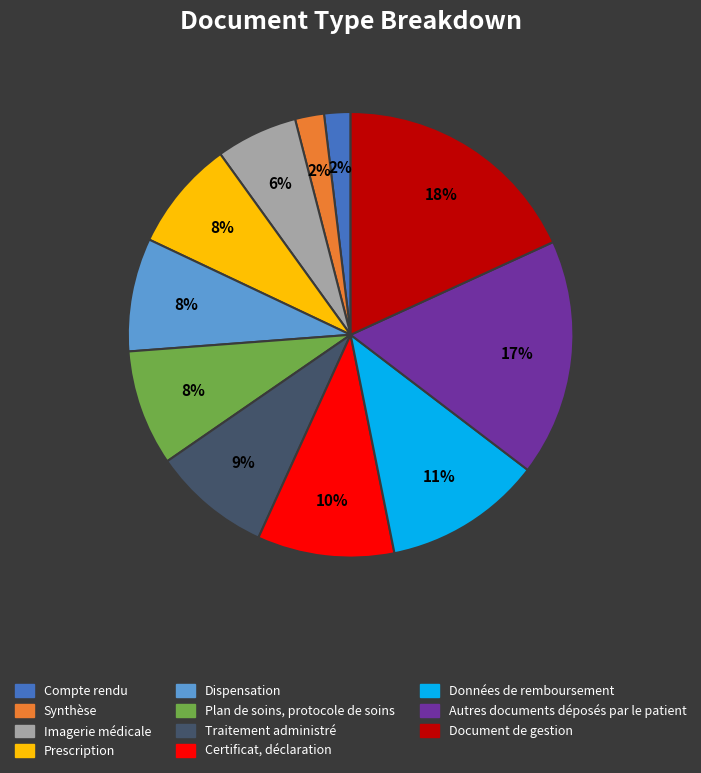

Approximately how many times larger is the value at Données de remboursement compared to Dispensation?

1.4